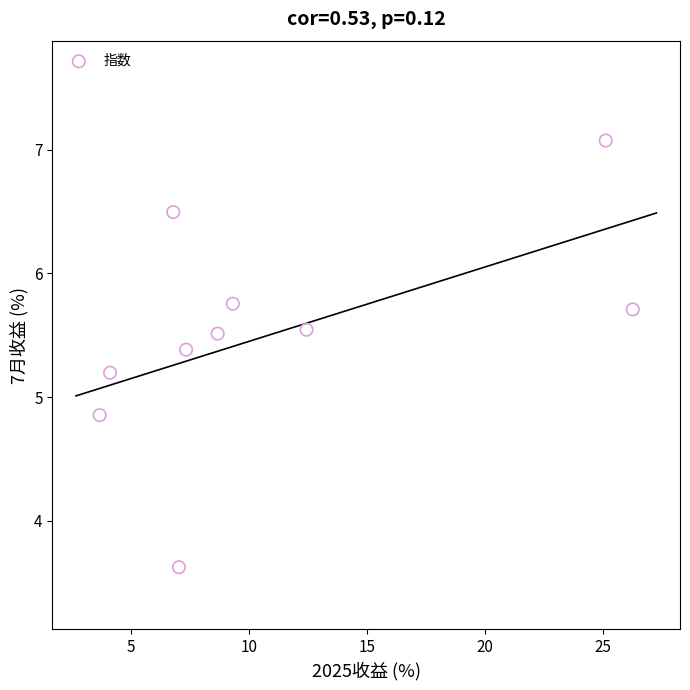

What Y value in the scatter plot is closest to 5?

4.9